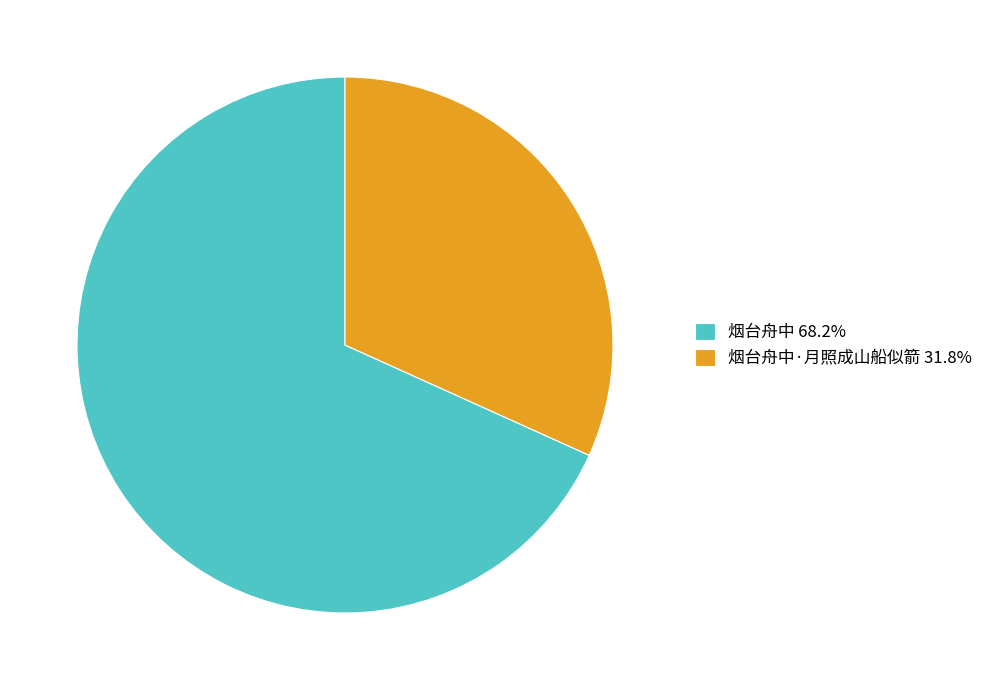

What is the ratio of the value at 烟台舟中 68.2% to the value at 烟台舟中·月照成山船似箭 31.8%?

2.1